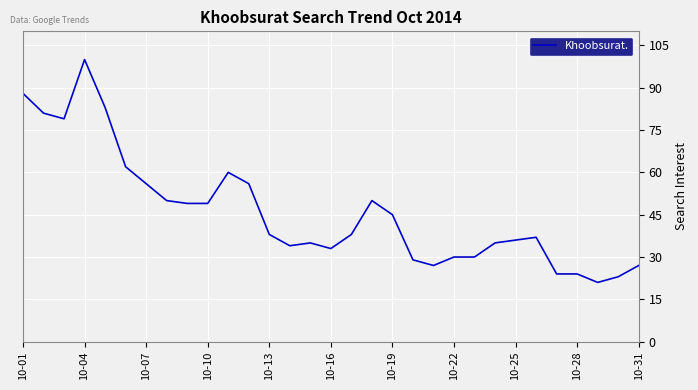

What is the smallest value displayed?

21